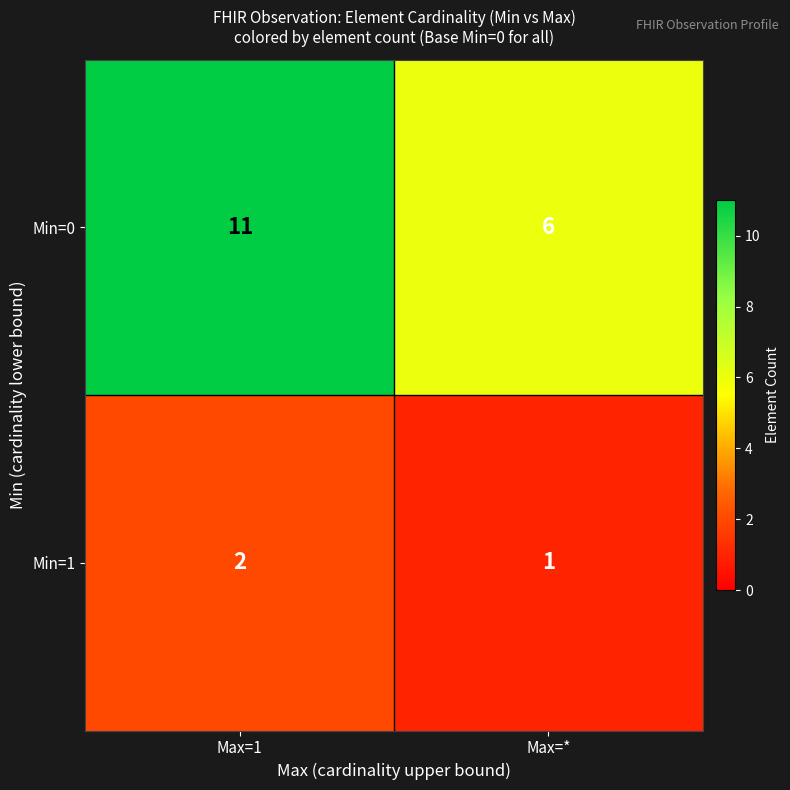

Which series changed the most between Max=1 and Max=*?

Min=0